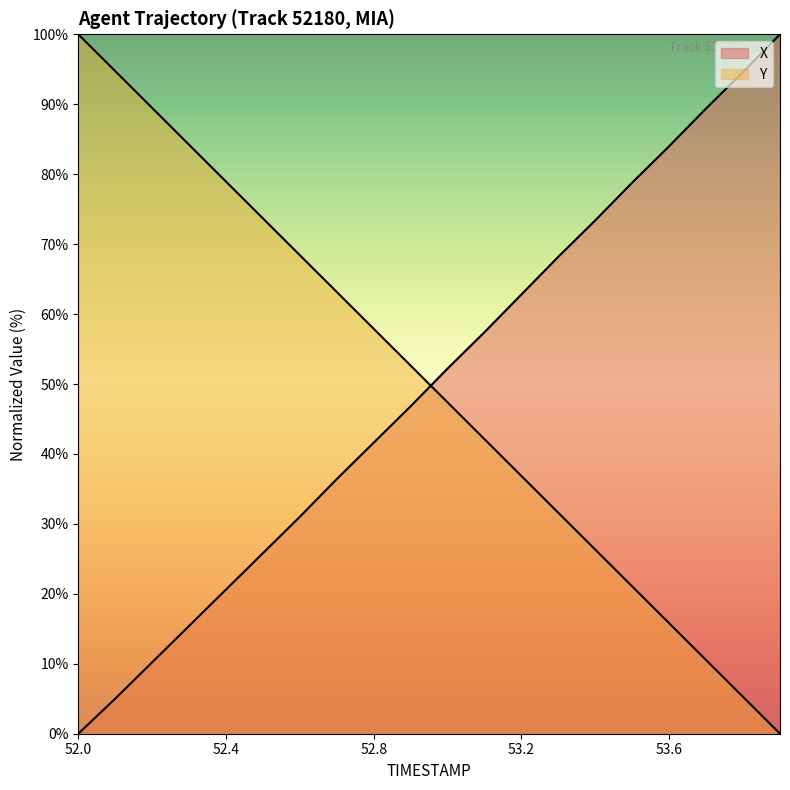

Rank the series by their maximum value, from lowest to highest.

X, Y